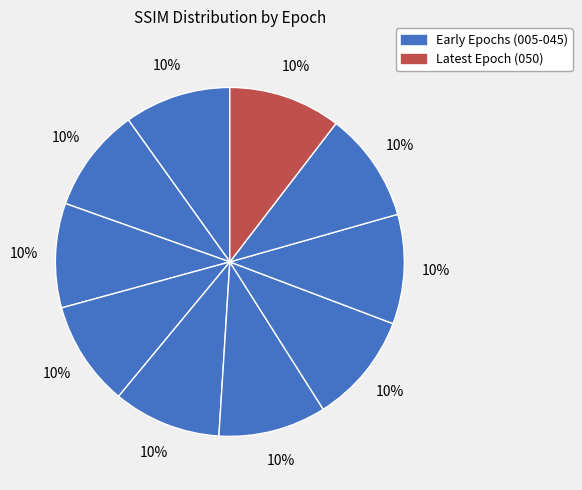

To the nearest percent, what is the average slice percentage?

10%